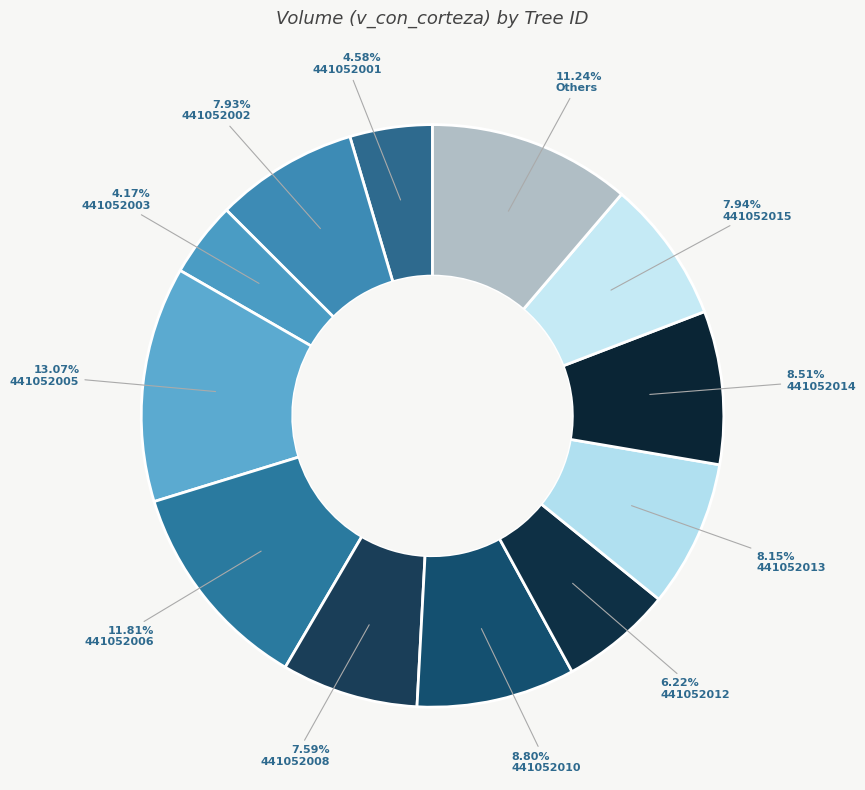

What is the ratio of the value at 441052002 to the value at 441052006?

0.7